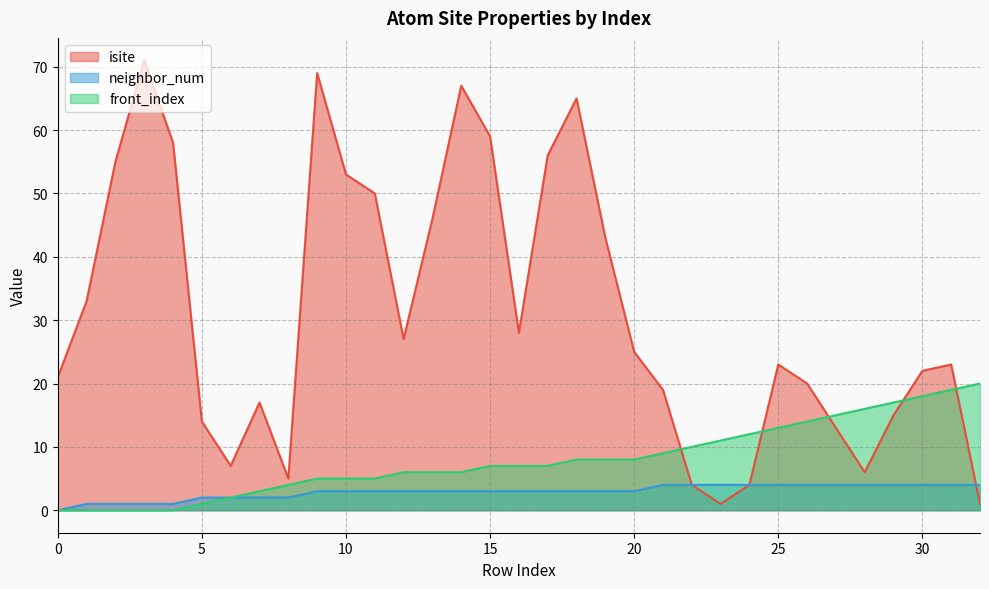

In isite, how many points are lower than both neighbors (excluding endpoints)?

6